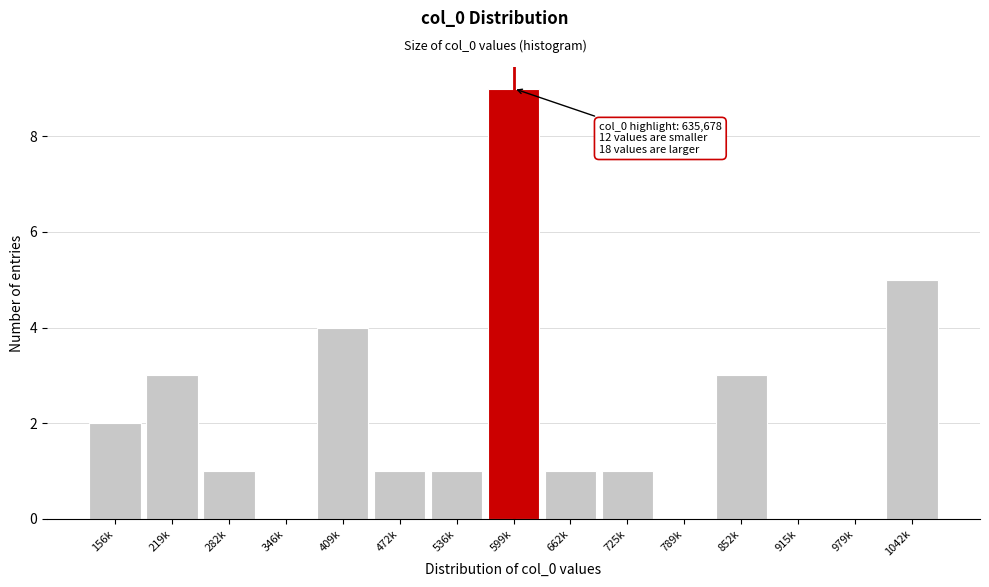

Reading right to left, list all the values displayed in this chart.

1042k=5	979k=0	915k=0	852k=3	789k=0	725k=1	662k=1	599k=9	536k=1	472k=1	409k=4	346k=0	282k=1	219k=3	156k=2